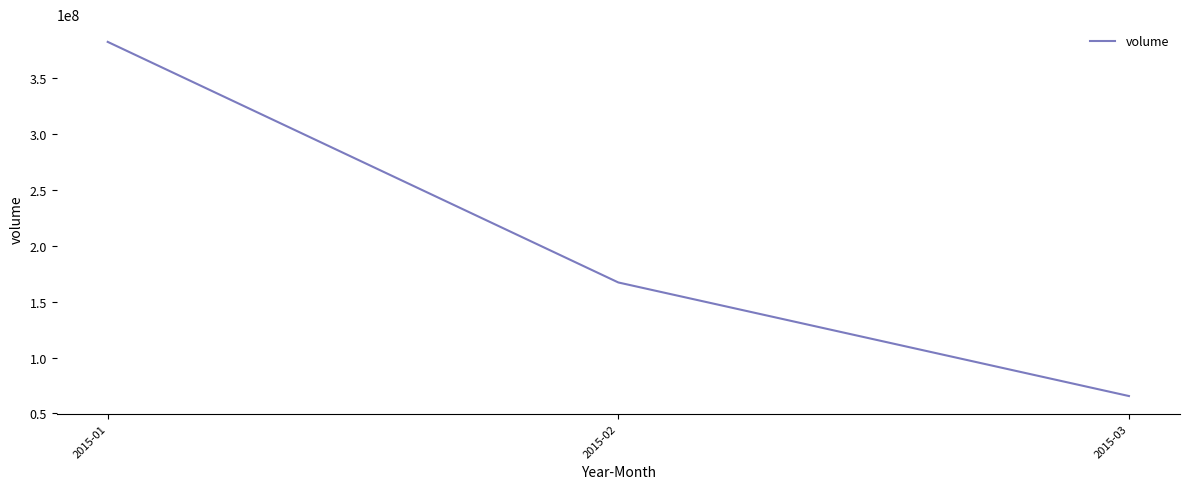

List the labels in order of value, smallest first.

2015-03, 2015-02, 2015-01